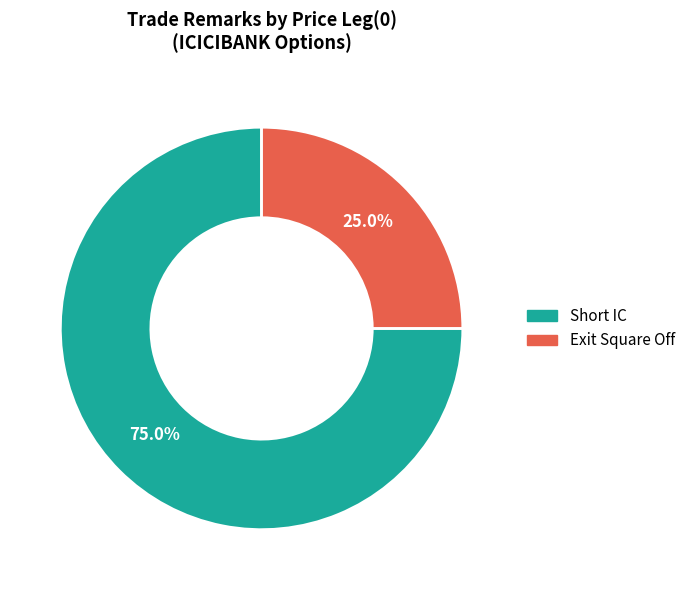

True or false: Short IC accounts for 87% of the total.

False